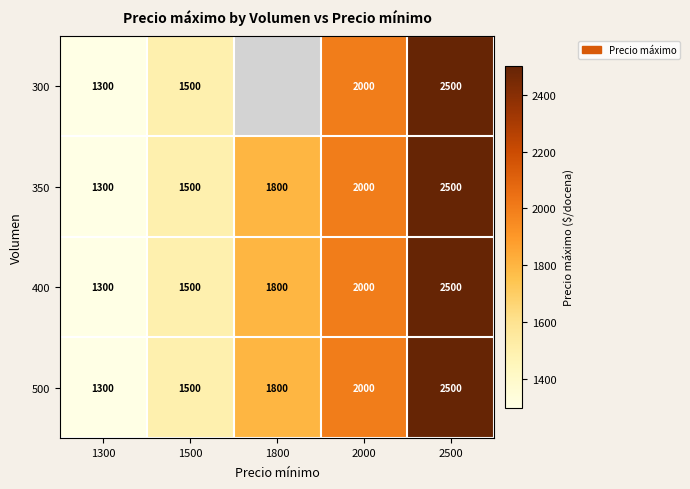

What is the average value of the 500 series?

1820